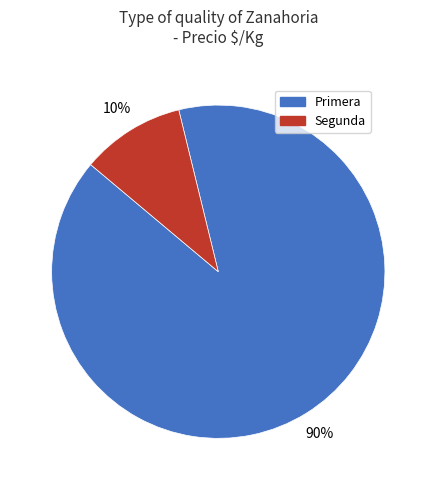

To the nearest percent, what portion does Segunda represent?

10%